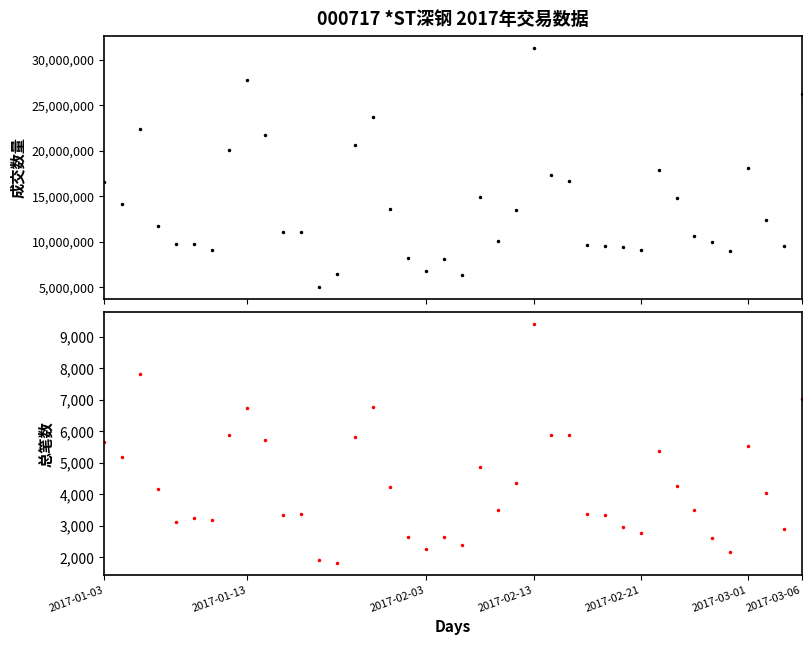

Which series has the widest spread of values?

成交数量